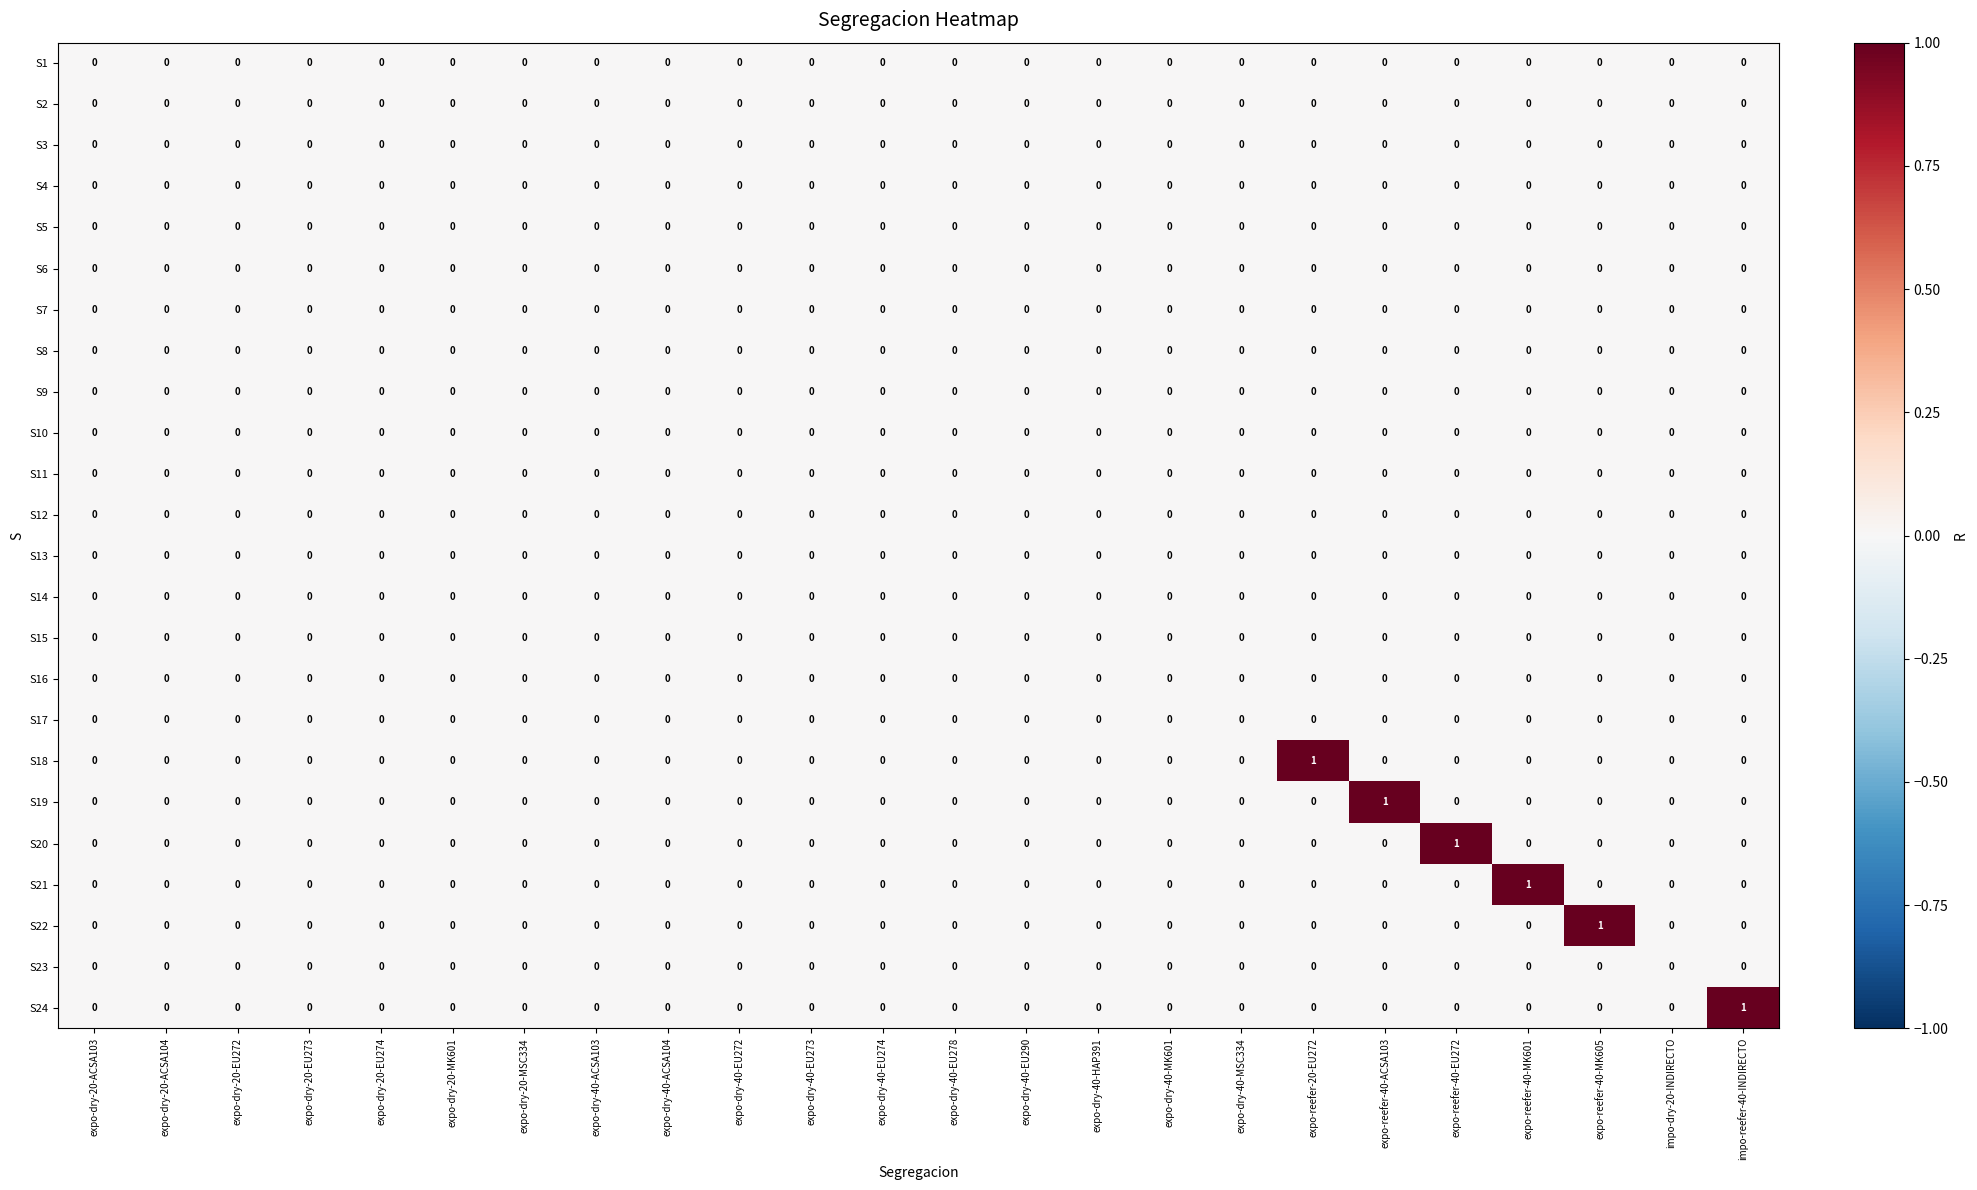

Is it true that S22 equals 0 at expo-dry-40-ACSA103?

True